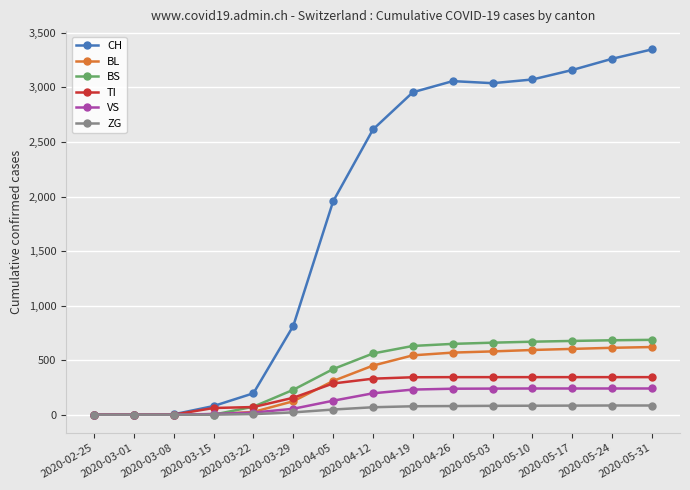

The value of BS at 2020-03-29 is 228. True or false?

True